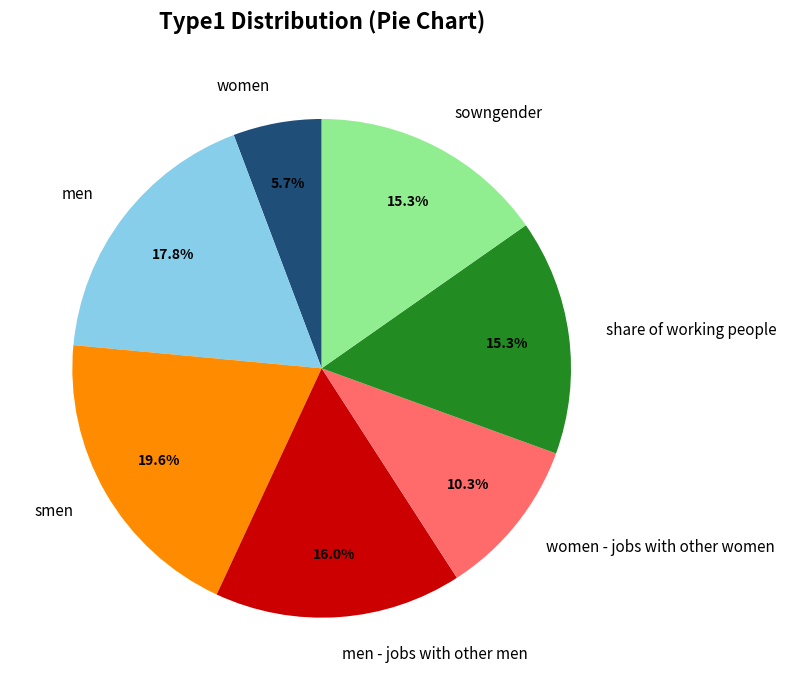

To the nearest percent, what is the combined percentage of smen and women?

25%